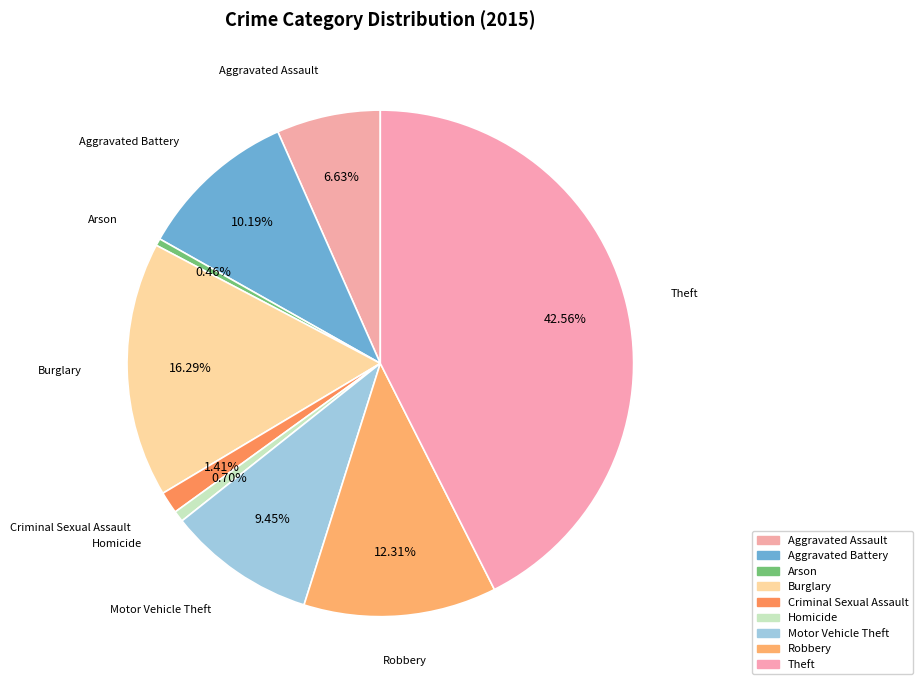

Which has a higher value, Homicide or Theft?

Theft